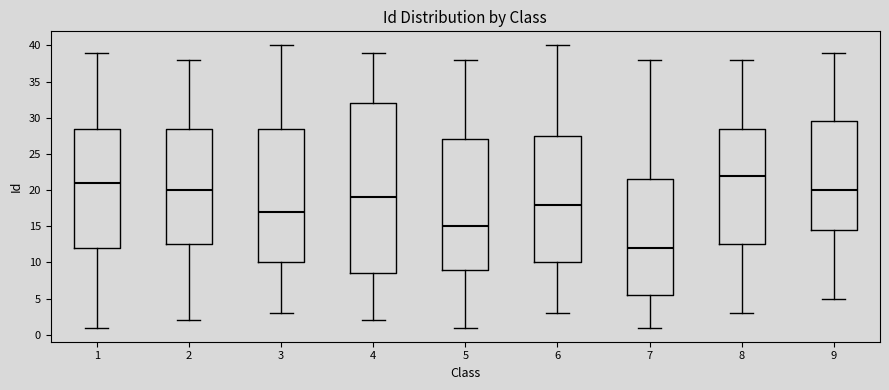

Comparing the boxes themselves (not the whiskers), which one is the tallest?

4